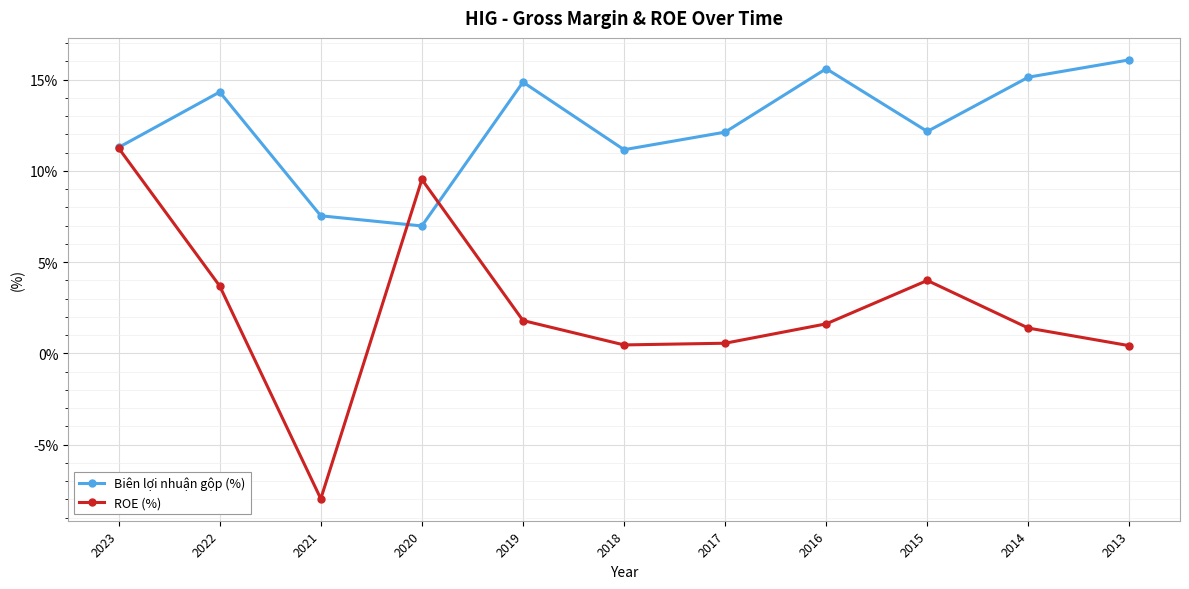

Is it true that Biên lợi nhuận gộp (%) equals 15.6 at 2016?

True